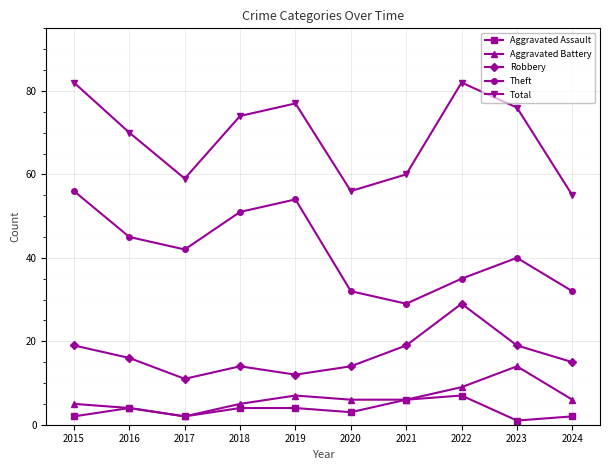

True or false: Robbery and Aggravated Assault intersect in this chart.

False